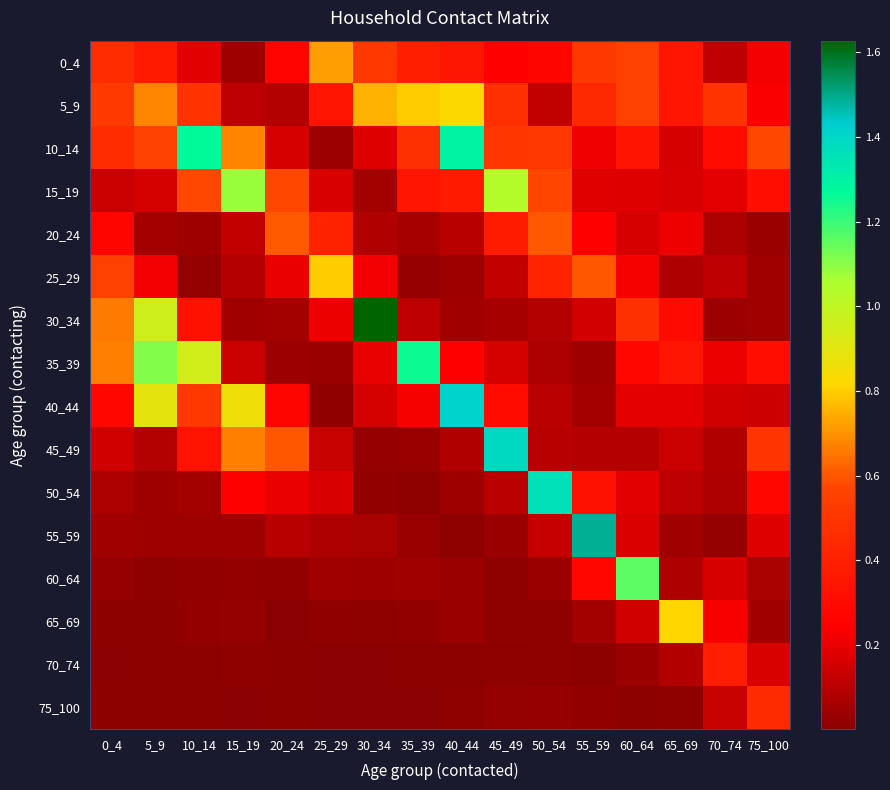

Which series has the largest range (max minus min)?

30_34